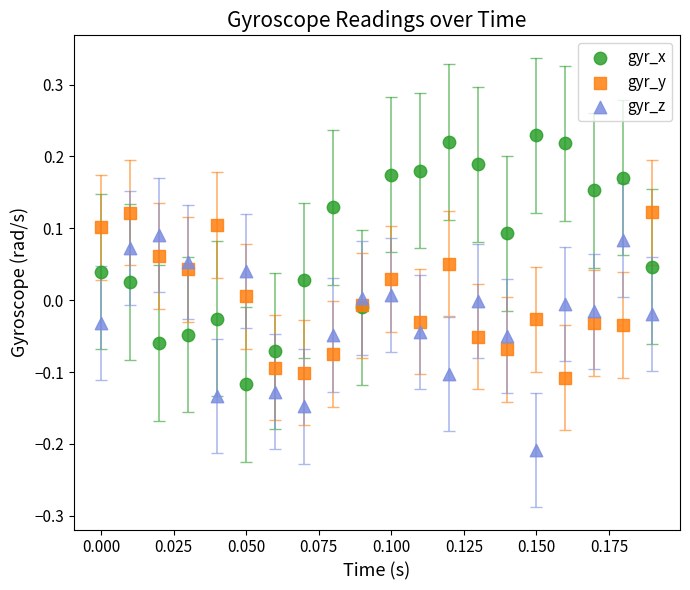

Which series contains the lowest Y value?

gyr_z